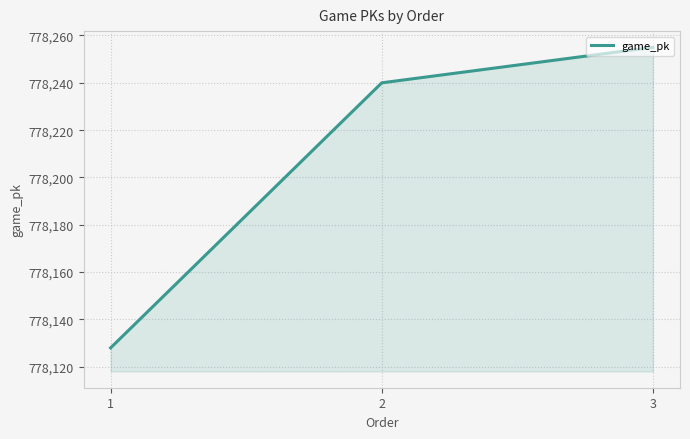

Is it true that the value at 3 is 778255?

True